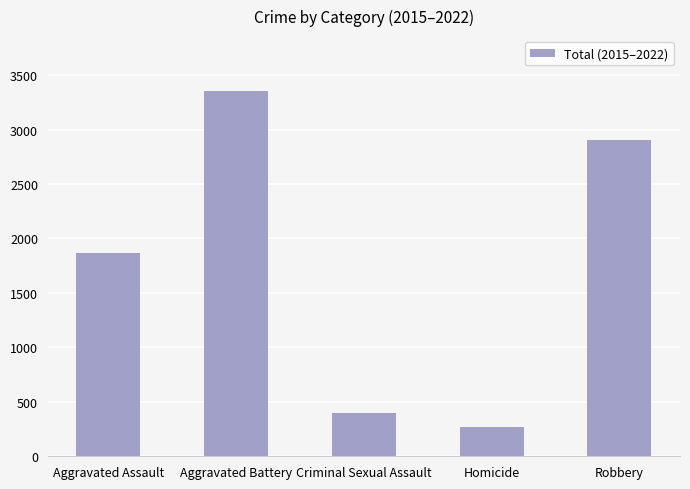

Approximately how many times larger is the value at Robbery compared to Aggravated Battery?

0.9